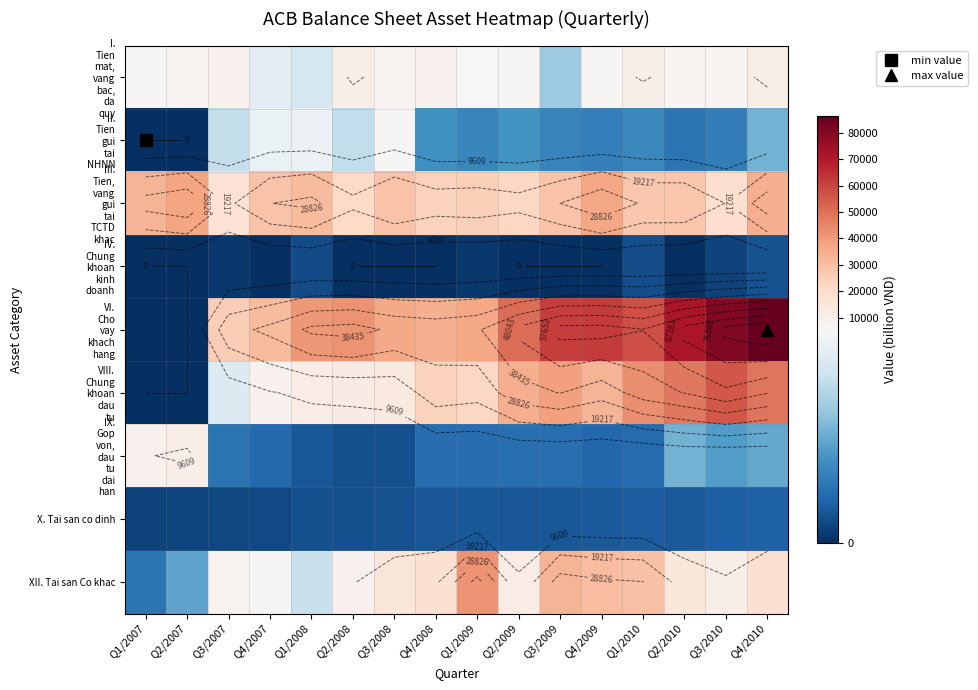

Count the number of data series in this chart.

9